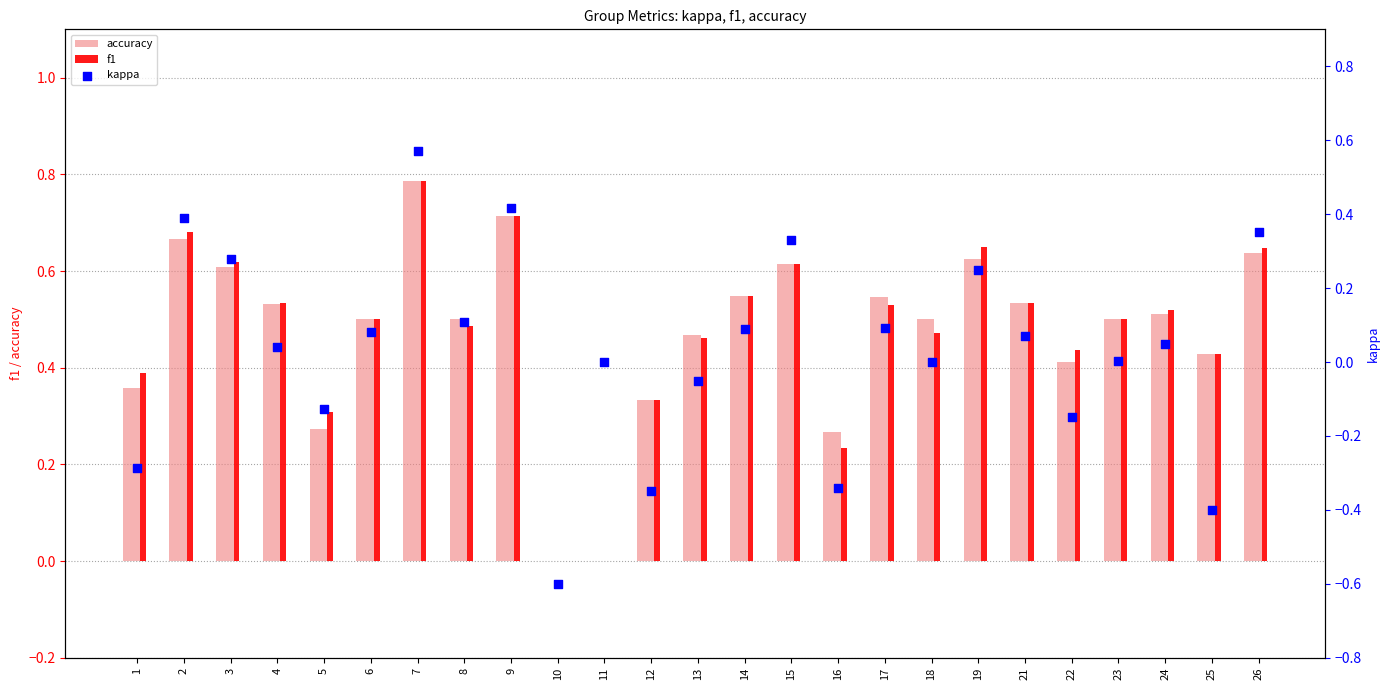

At how many categories does at least one series exceed 0?

23